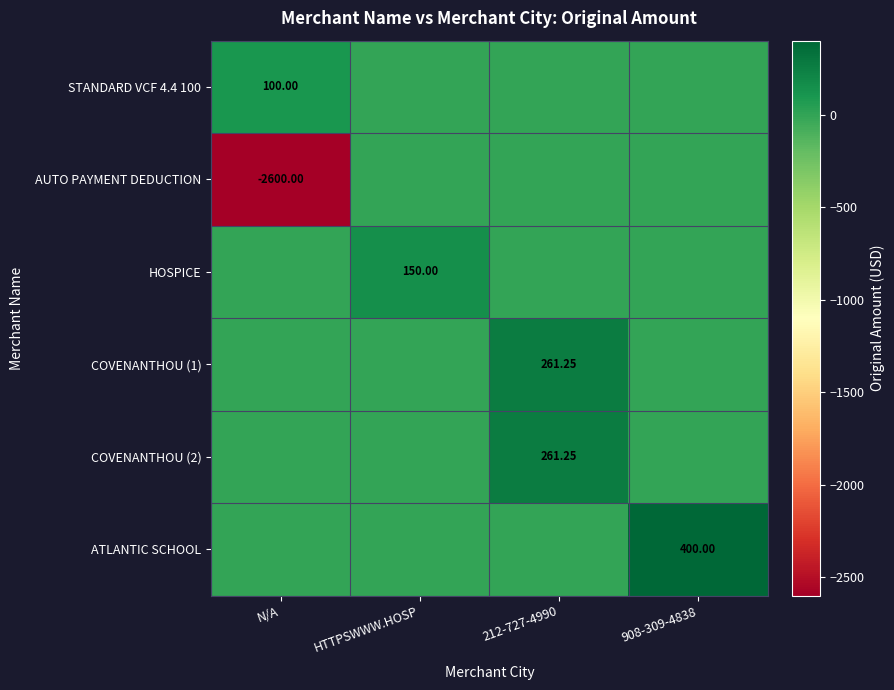

Between 212-727-4990 and HTTPSWWW.HOSP, which is larger?

212-727-4990